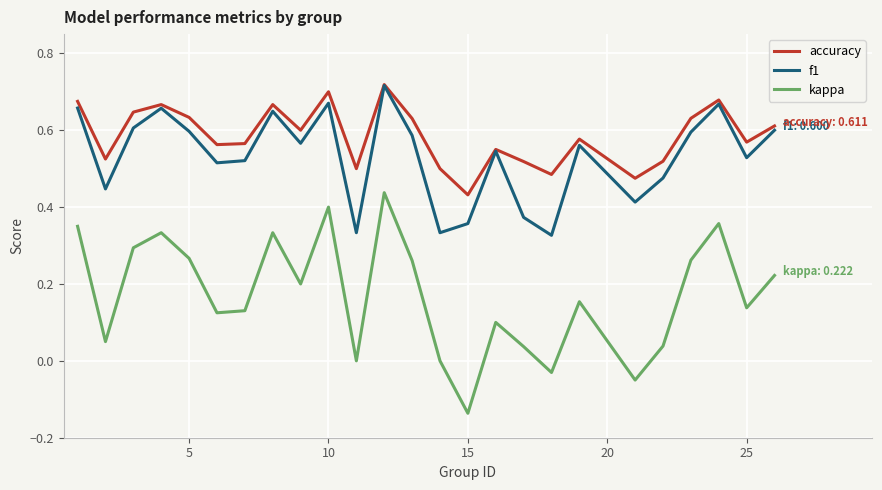

What is the sum of all f1 values?

13.3